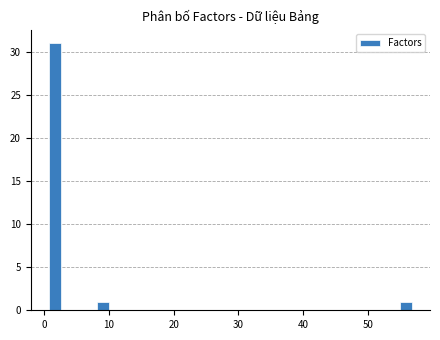

Around what value on the x-axis is the tallest bar? Give the approximate position of its centre, as read against the axis.

2